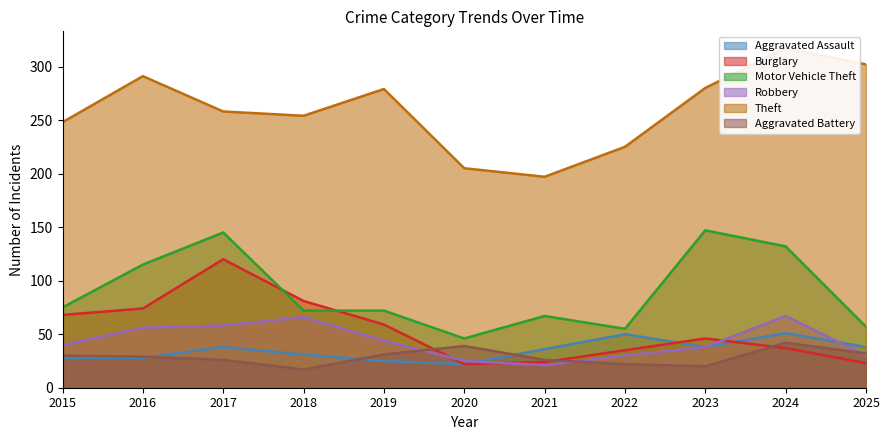

True or false: Theft has more than 0 points higher than both neighbors.

True